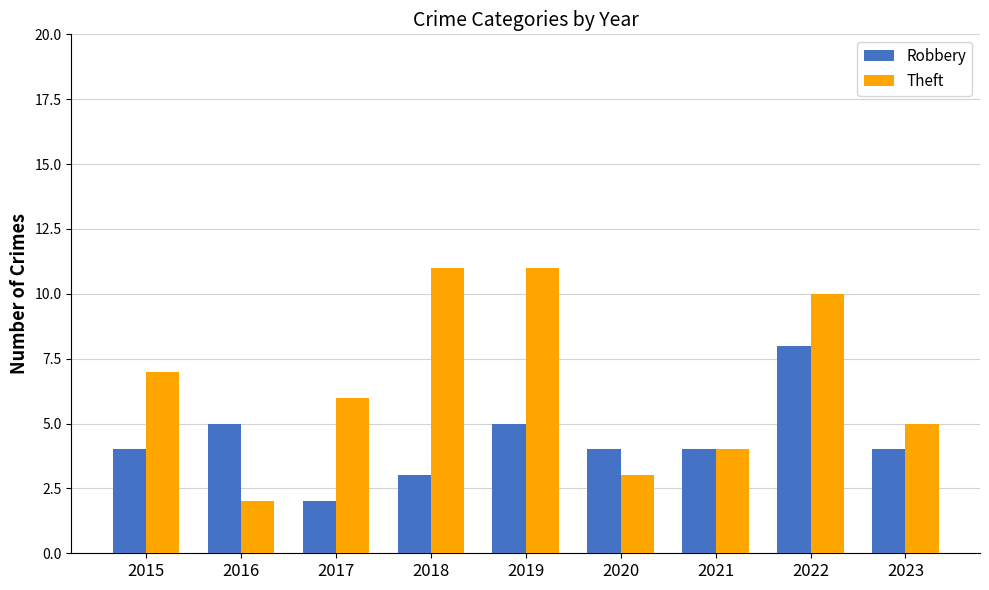

What is the greatest value displayed?

11